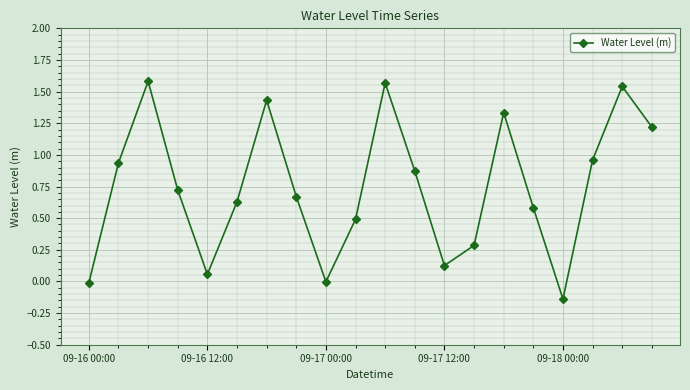

What is the sum of all values?

14.9